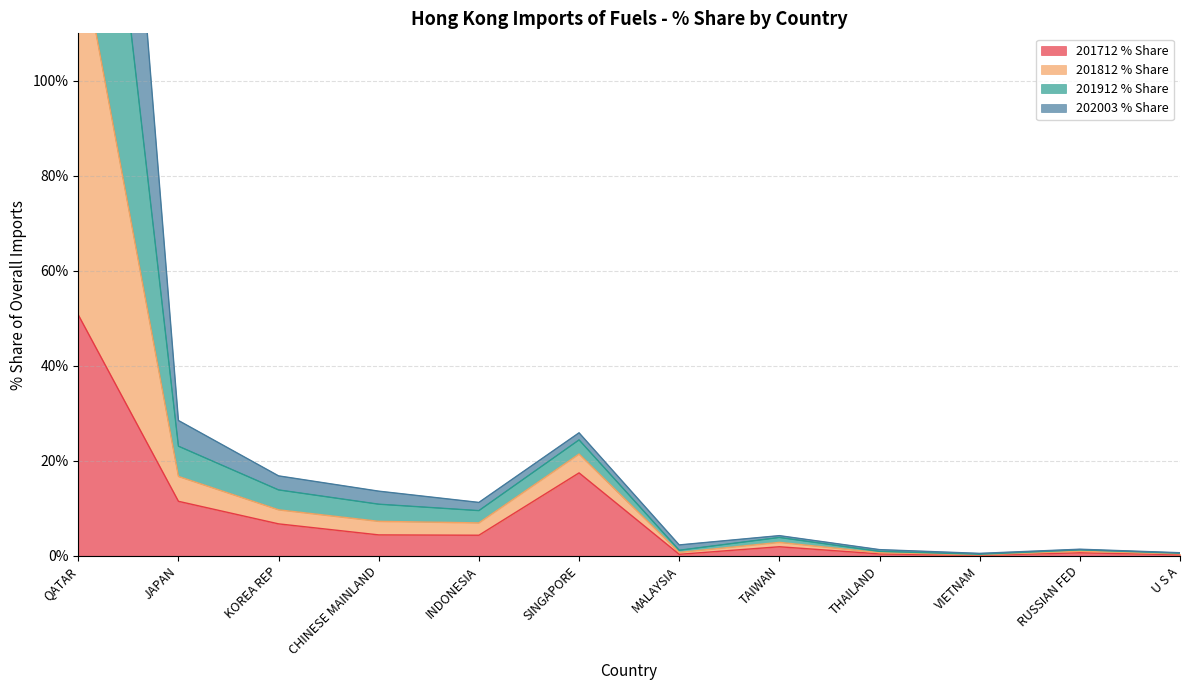

What is the highest value of the 202003 % Share series?

130.1